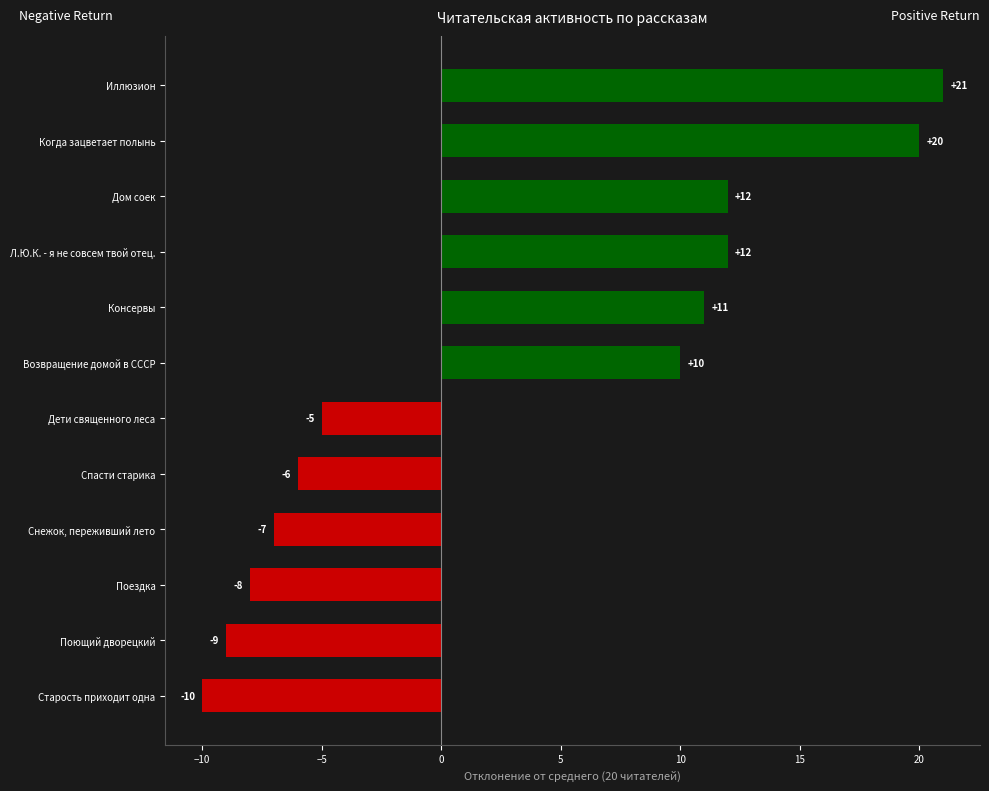

Does the chart contain stacked bars?

No